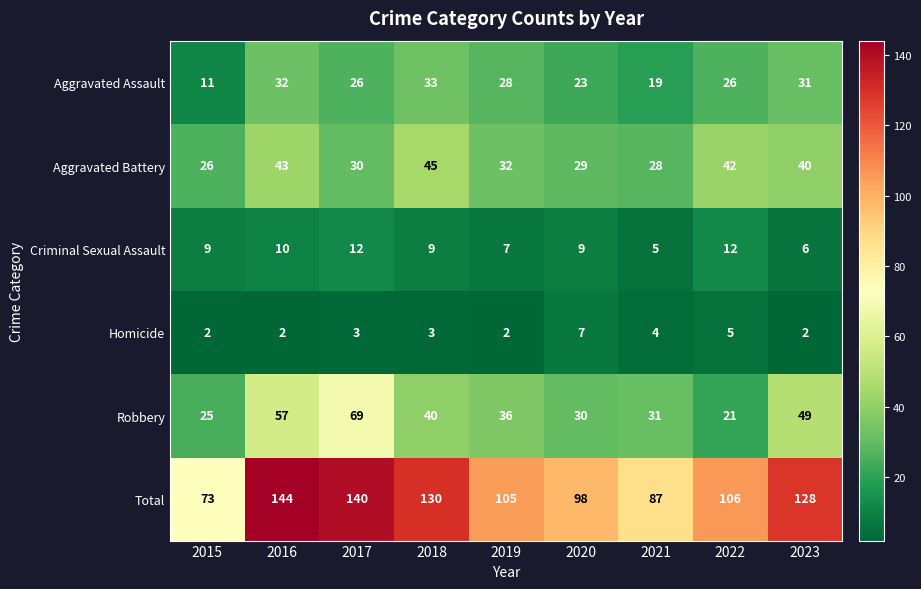

Read the Total value at 2016, to the nearest 5.

145